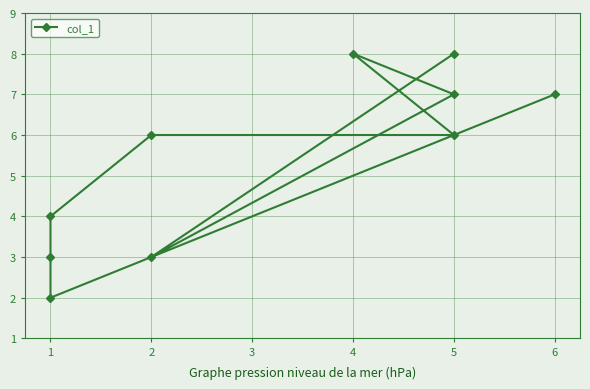

Reading right to left, list all the values displayed in this chart.

7	2	3	4	6	6	8	7	3	8